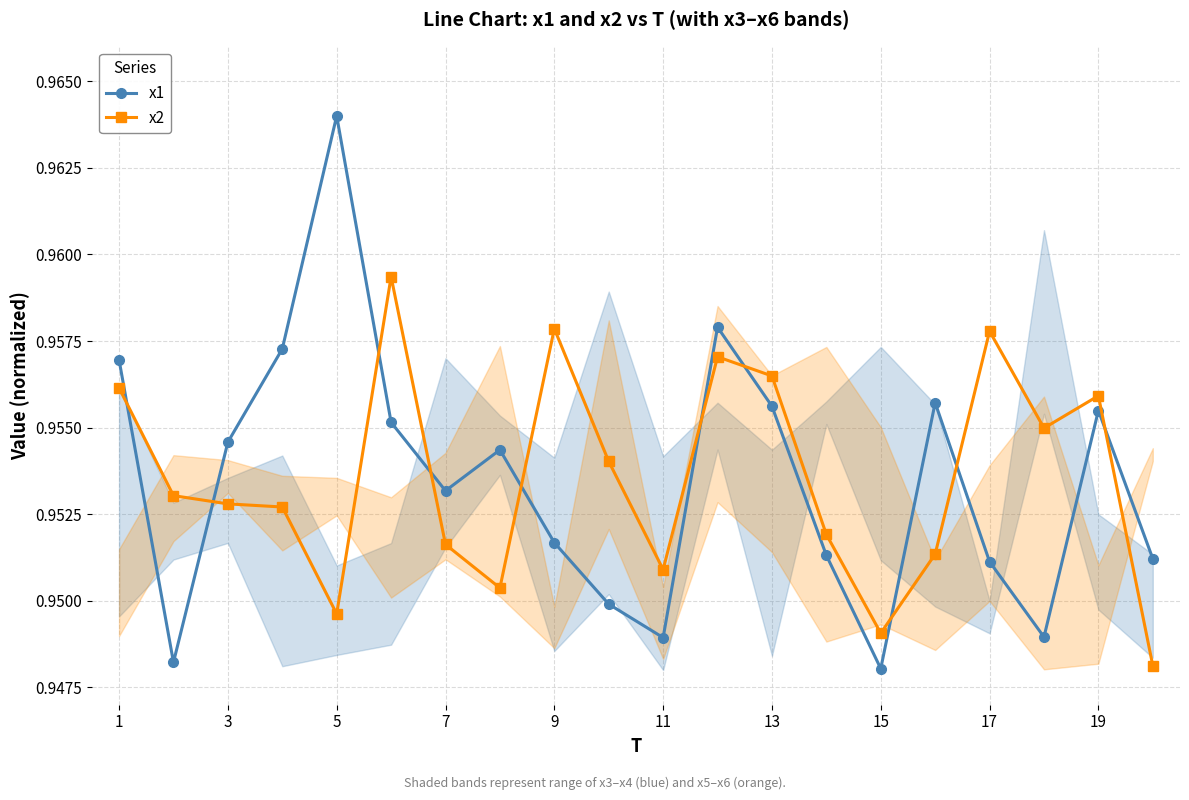

In x1, how many points are lower than both neighbors (excluding endpoints)?

5